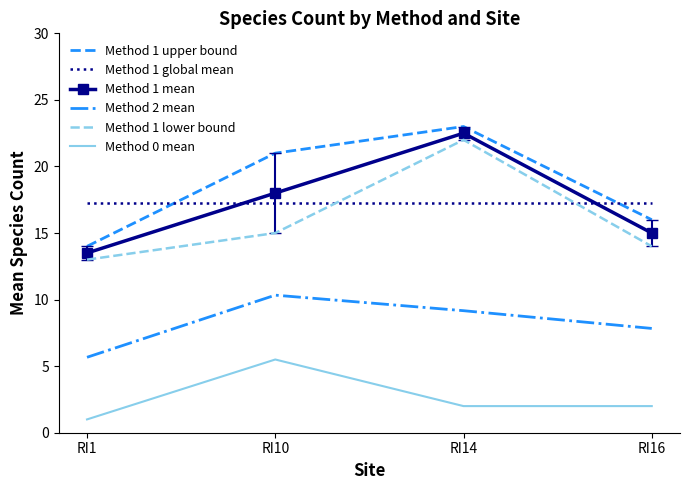

Count the Method 0 mean values in the range 2 to 5.

2